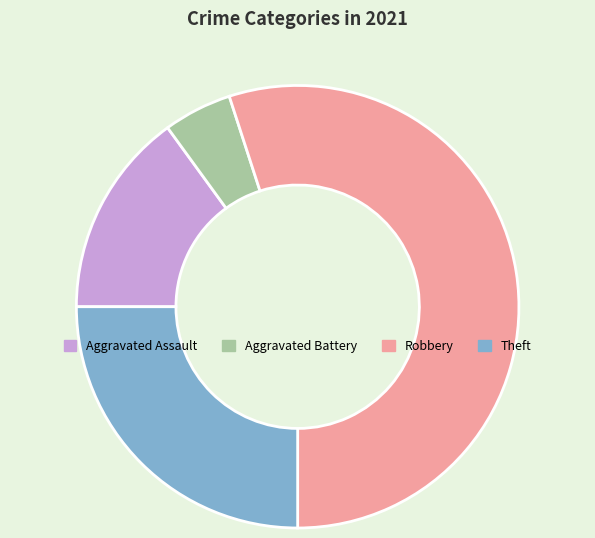

What is the smallest slice in the pie chart?

Aggravated Battery